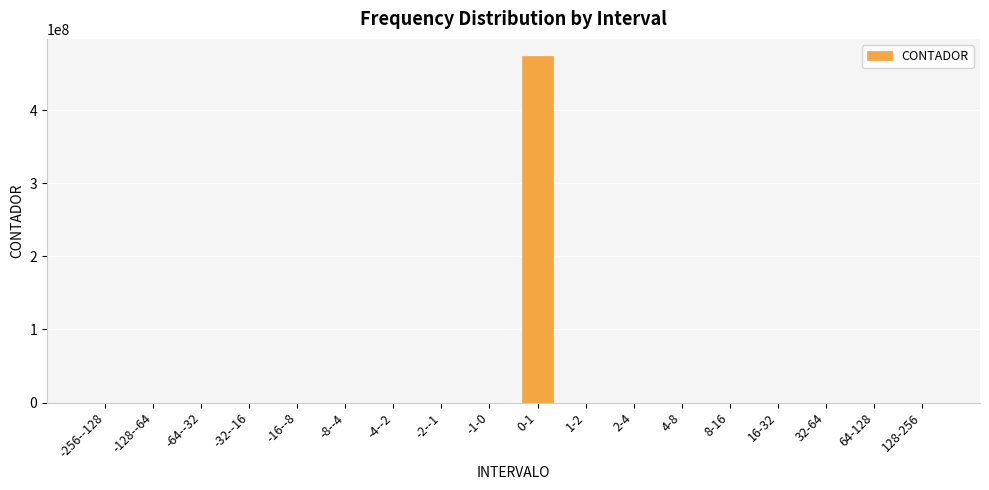

The value at -16--8 is 0. True or false?

True